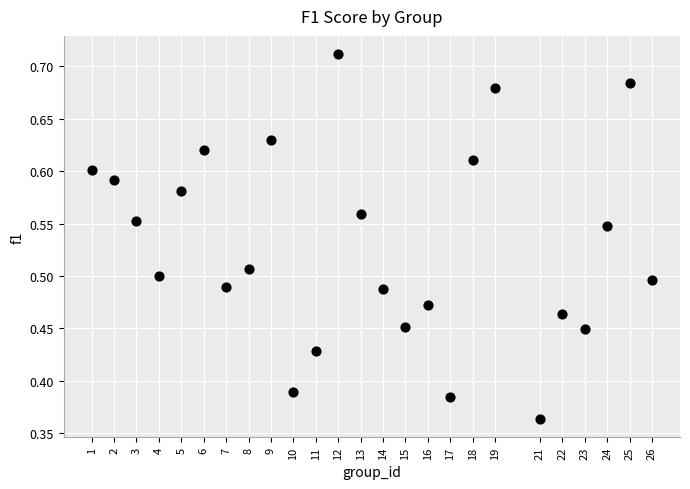

What is the range of Y values (max minus min)?

0.3